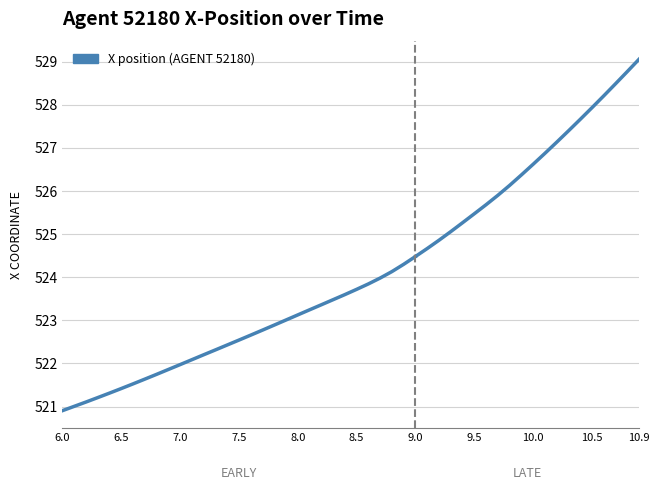

The value at 12 is 789.2. True or false?

False